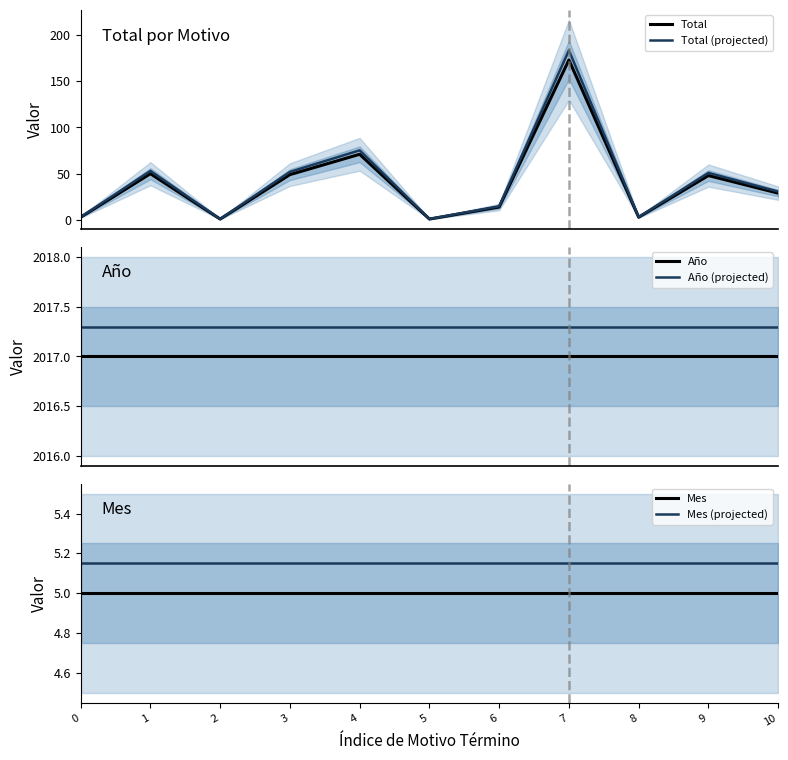

Rank the series by their maximum value, from highest to lowest.

Año (projected), Año, Total (projected), Total, Mes (projected), Mes